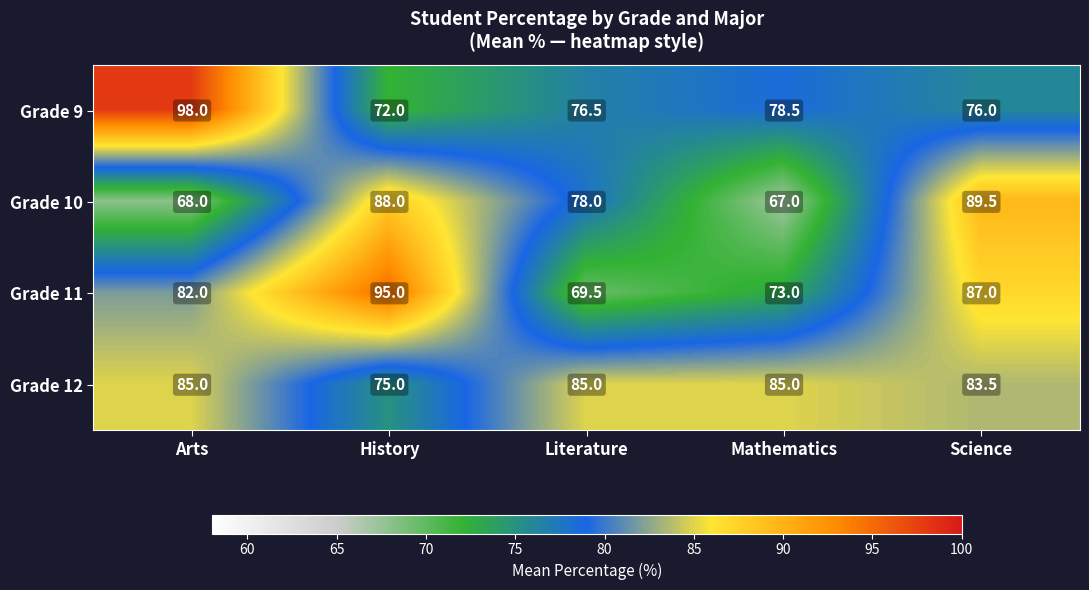

What is the approximate value of Grade 10 at Literature?

78.0